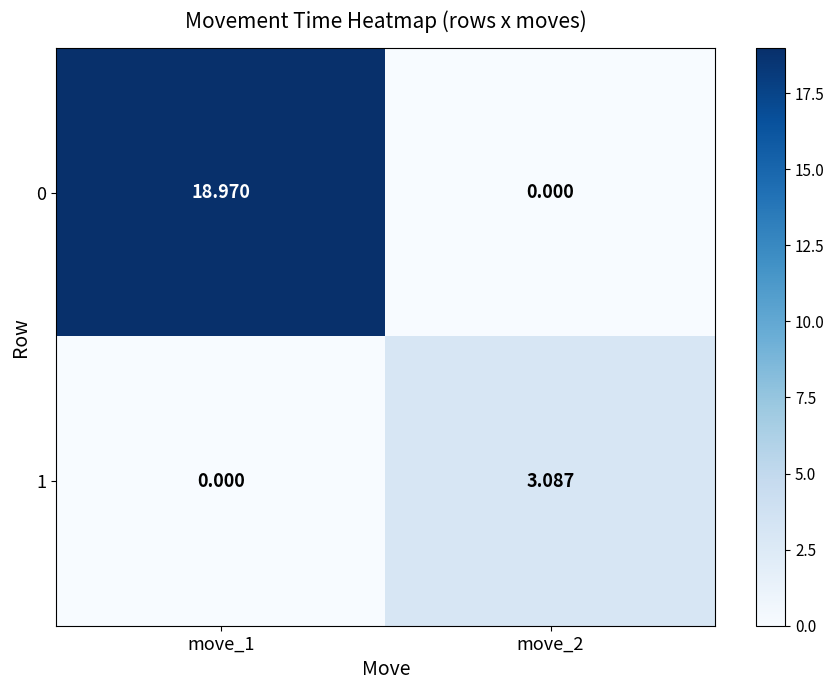

At how many categories does at least one series exceed 8?

1